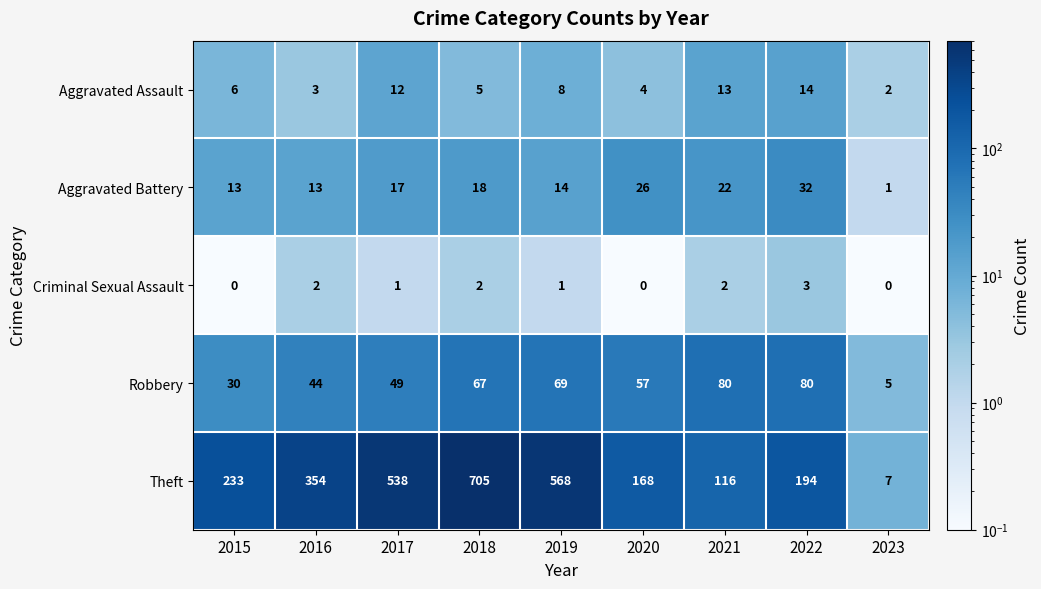

Rank the series by their maximum value, from highest to lowest.

Theft, Robbery, Aggravated Battery, Aggravated Assault, Criminal Sexual Assault